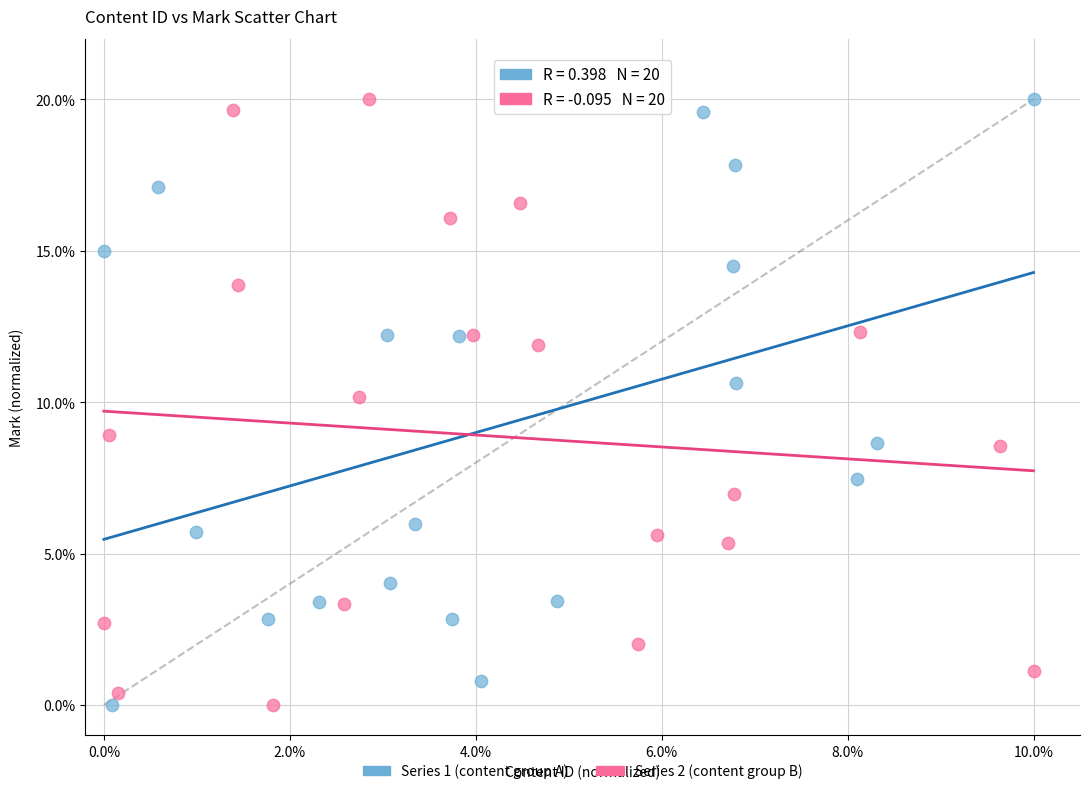

What are all the series names shown in the legend?

Series 1 (content group A), Series 2 (content group B)